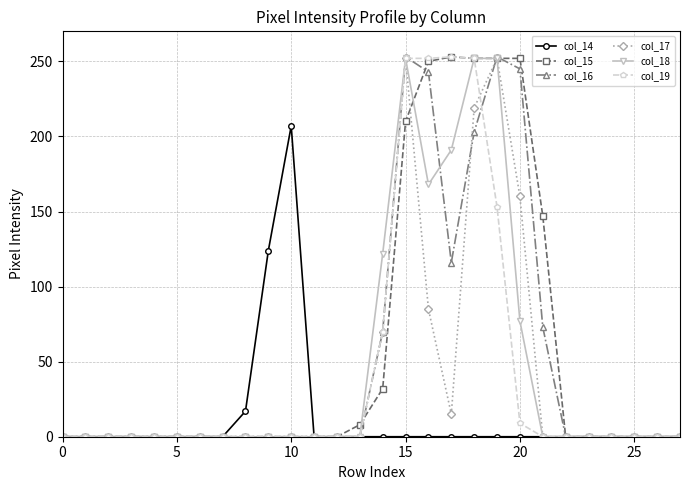

What is the difference between the maximum and minimum values in the col_16 series?

253